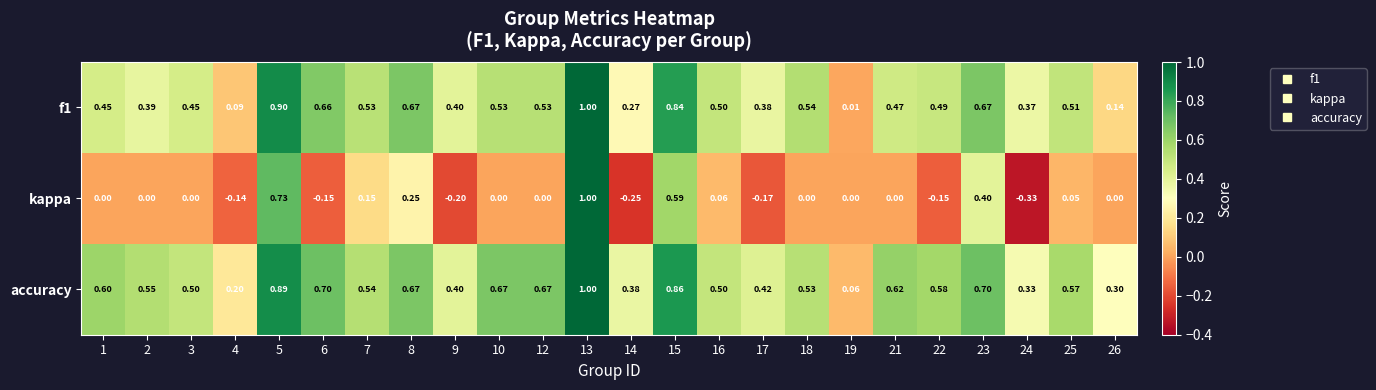

Which series has the widest spread of values?

kappa